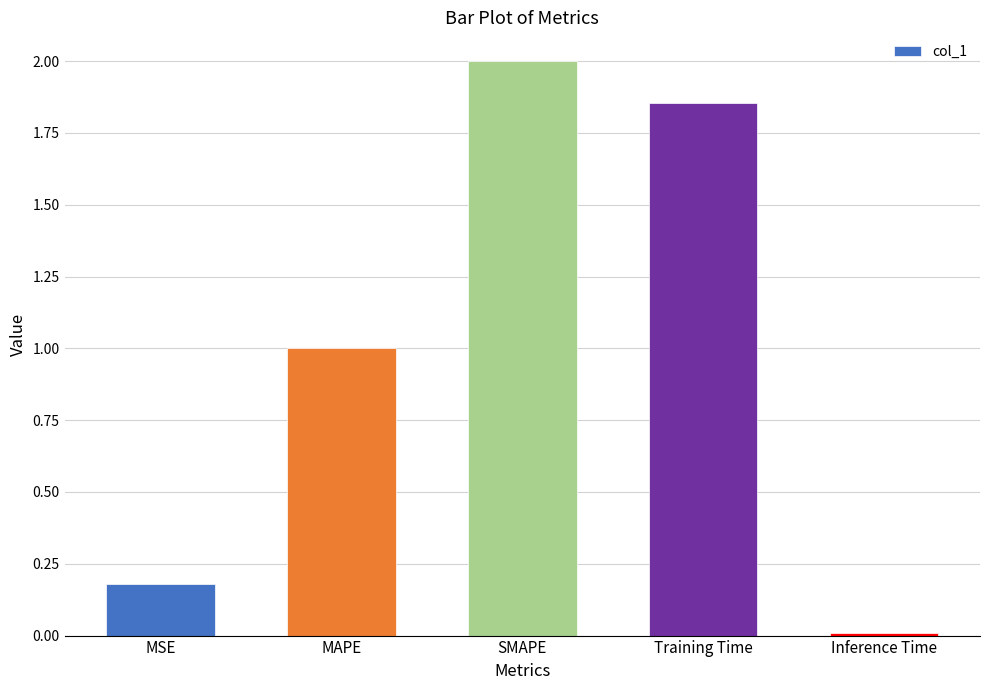

Count the number of values greater than 1.

3